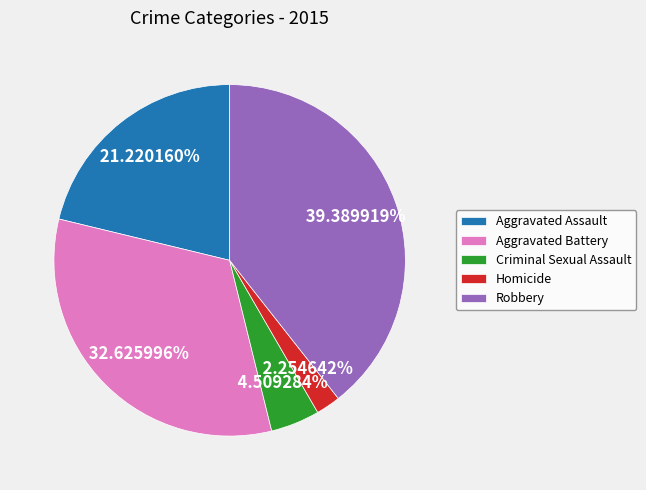

Does Aggravated Battery represent more than half of the total?

No